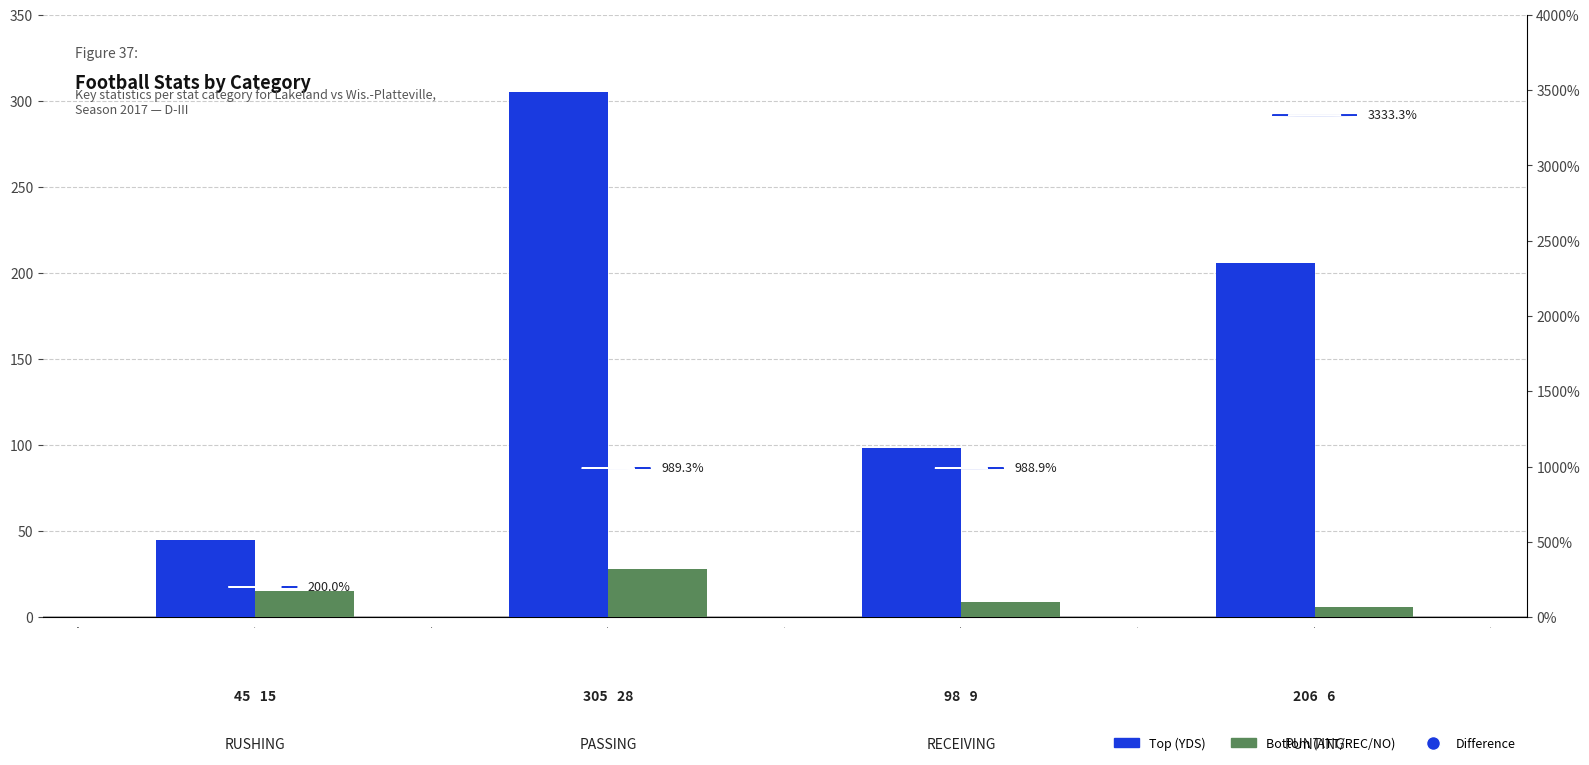

Which series changed the most between −0.5 and 0.5?

Top (YDS)